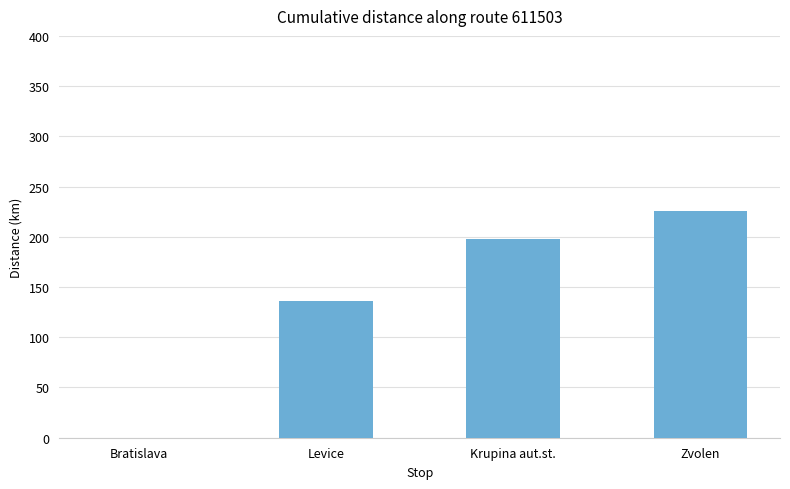

Count the values in the range 136 to 226.

3